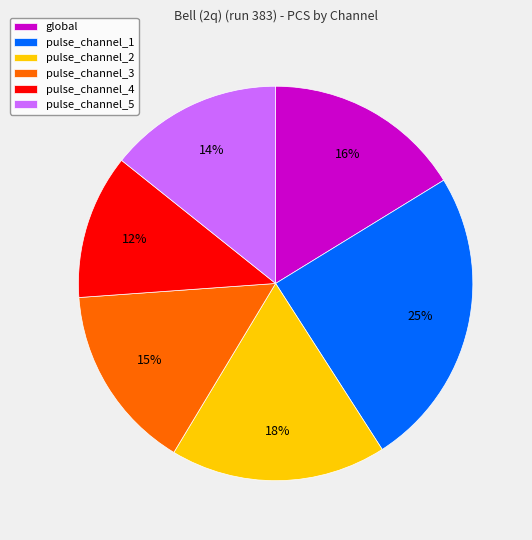

Which slice is the largest?

pulse_channel_1